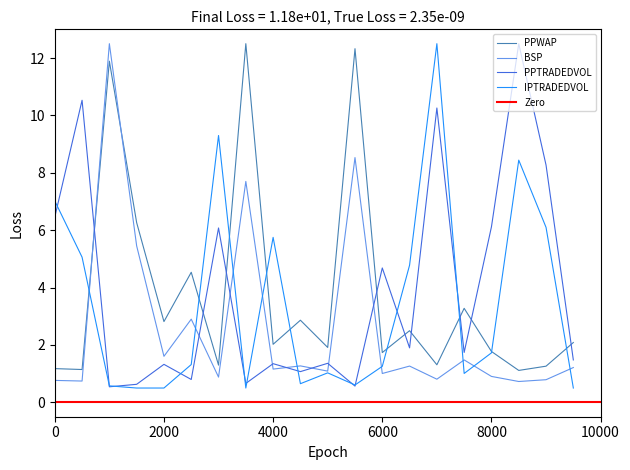

What is the sum of all IPTRADEDVOL values?

69.1